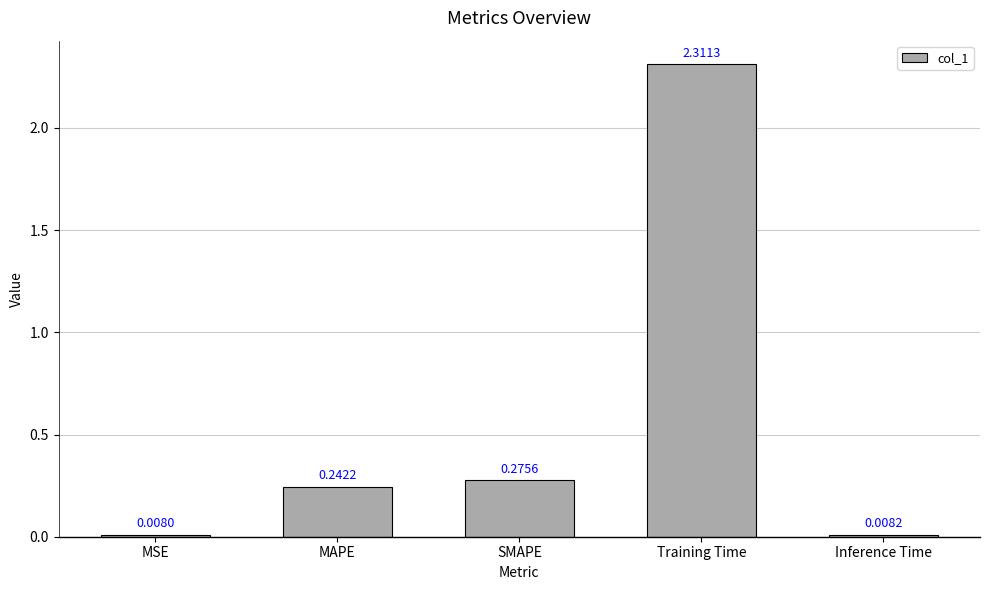

What is the change in value from MSE to MAPE?

+0.2